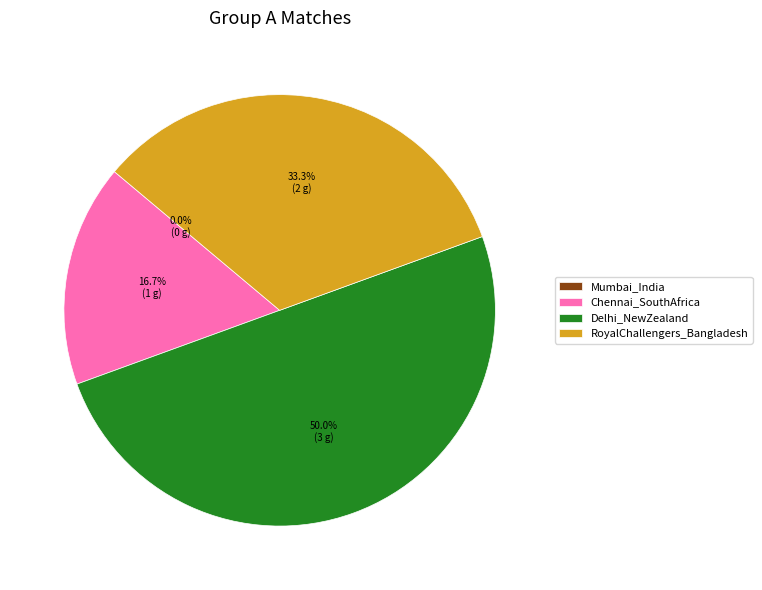

True or false: Mumbai_India accounts for 10% of the total.

False